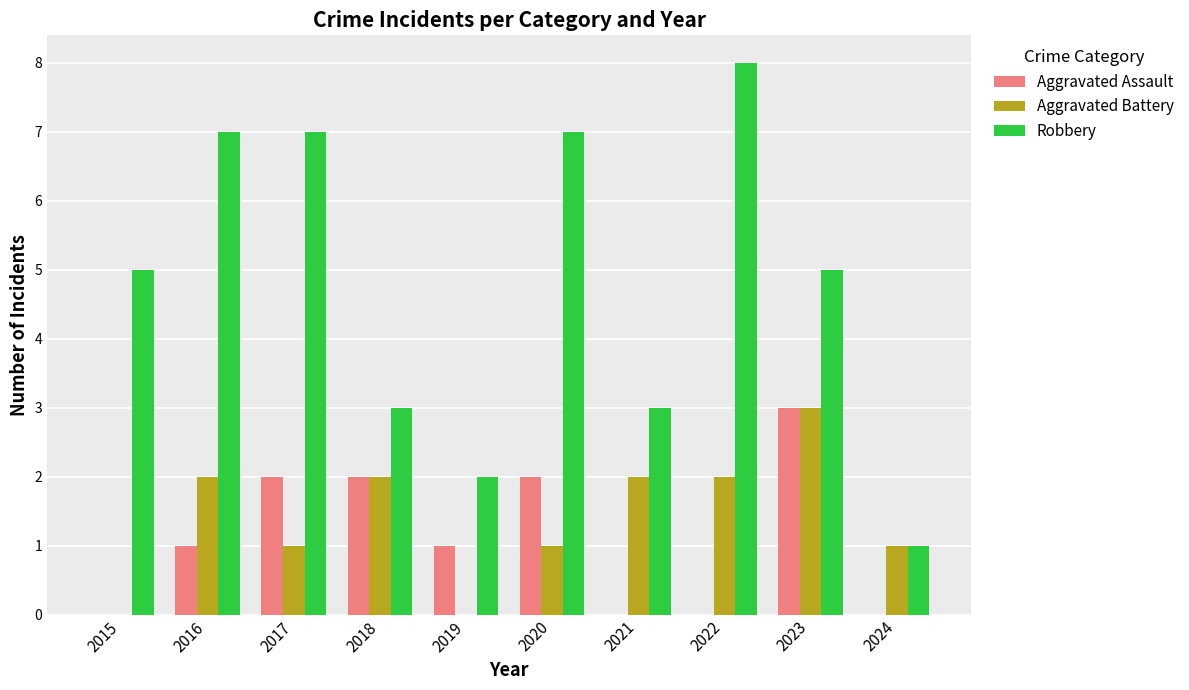

What is the highest value of the Aggravated Assault series?

3